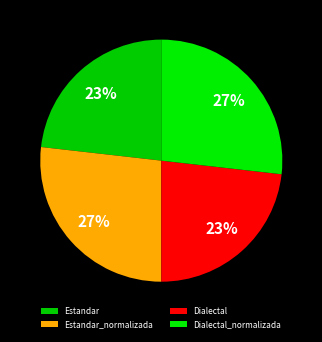

Which category has the biggest portion of the pie?

Estandar_normalizada